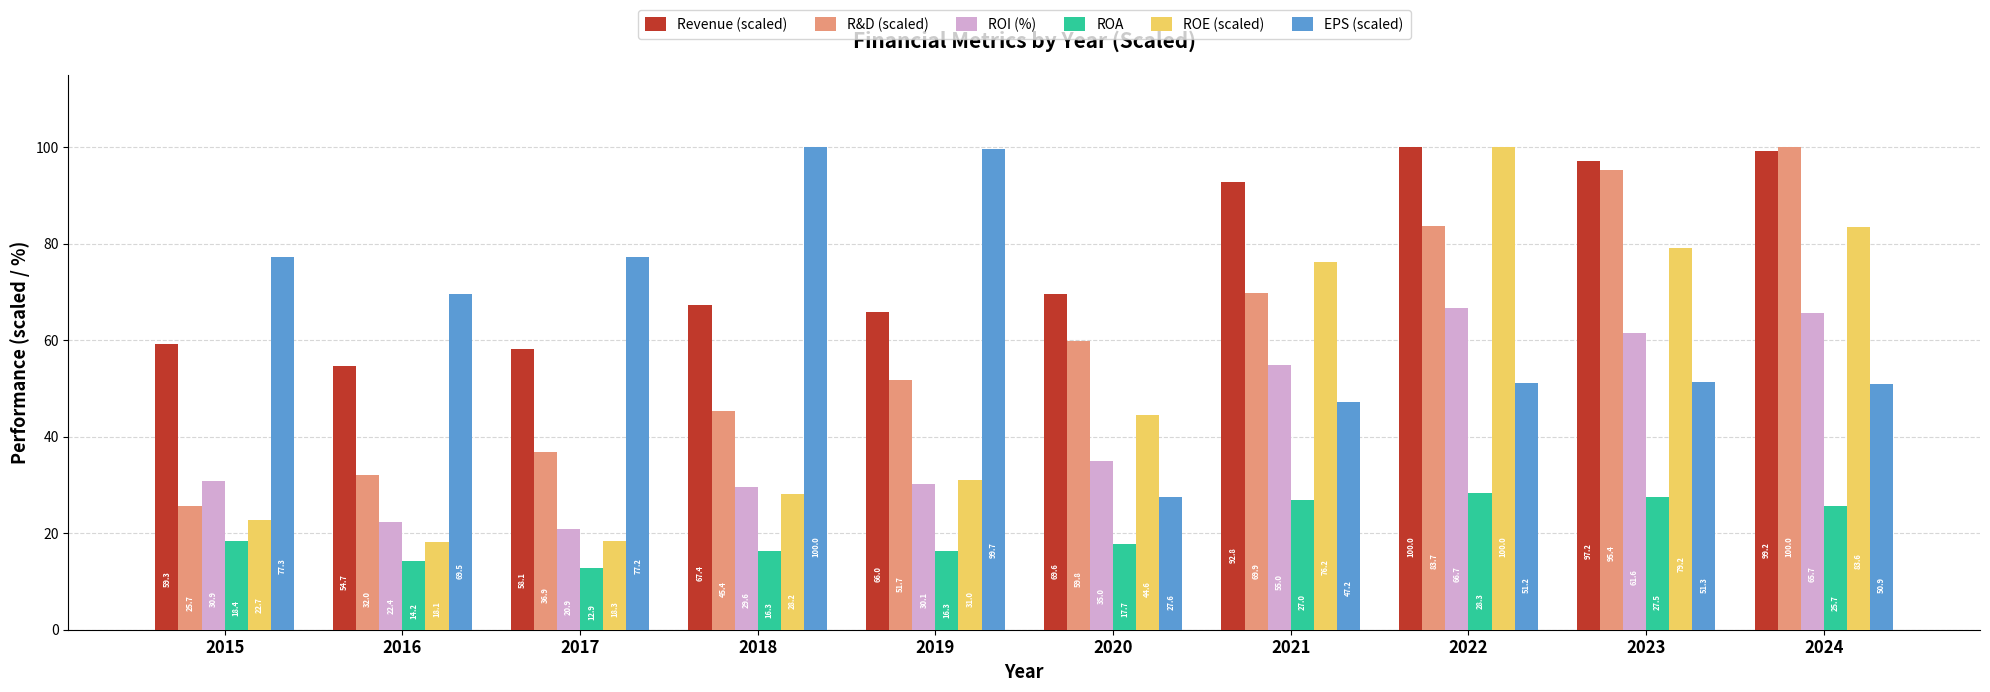

What is the approximate value of ROE (scaled) at 2023?

79.2